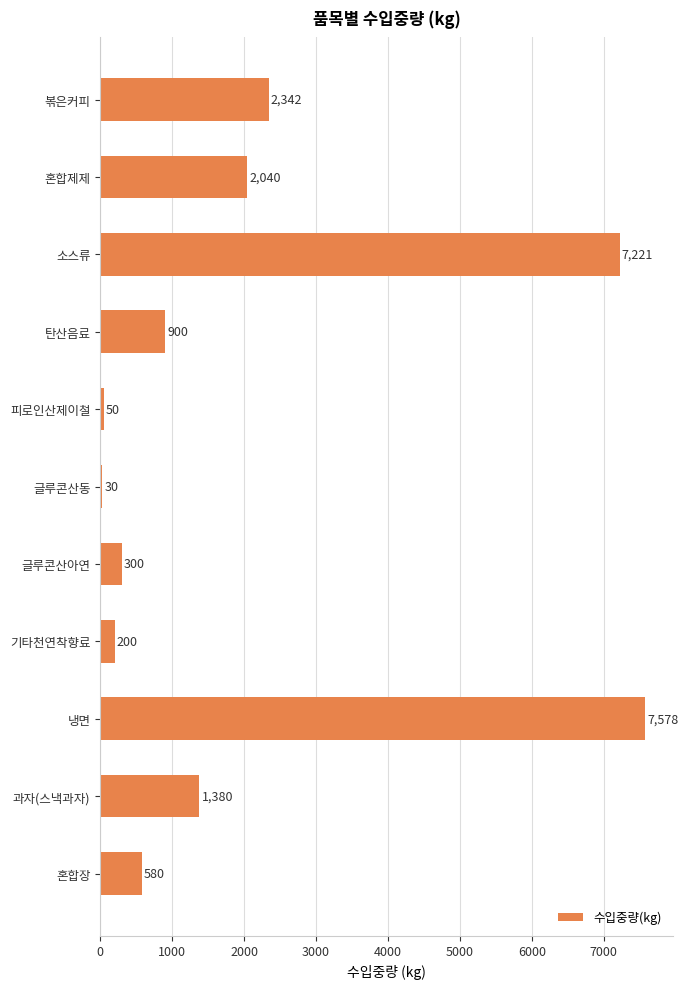

Are the bars grouped side by side (vs. stacked)?

No